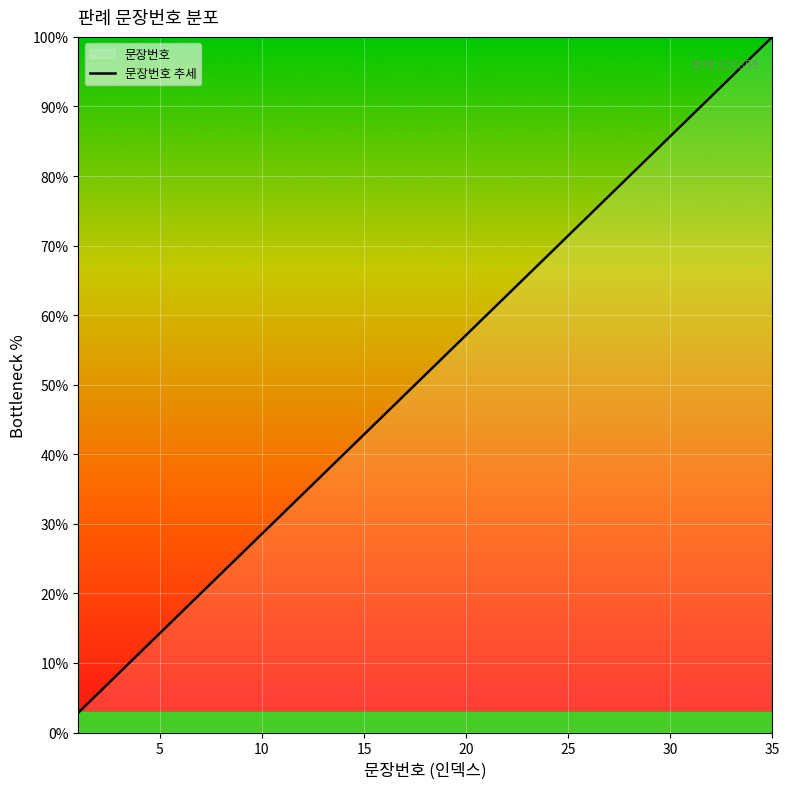

Which category has the highest value across all series?

35